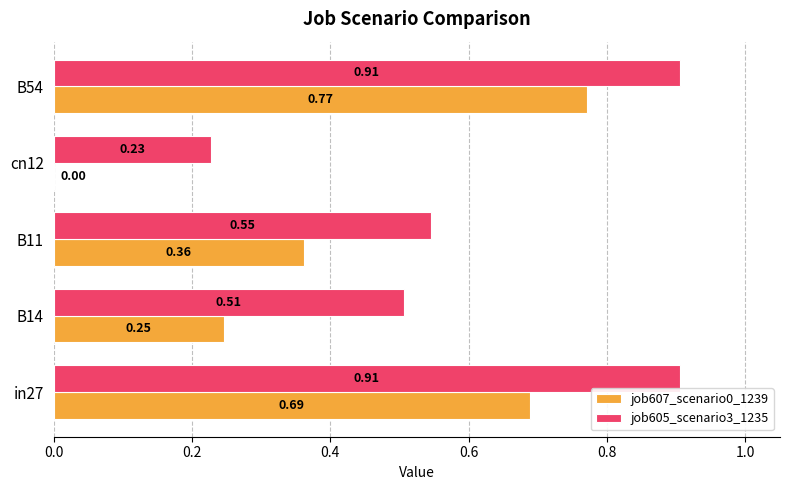

What is the sum of all job607_scenario0_1239 values?

2.1